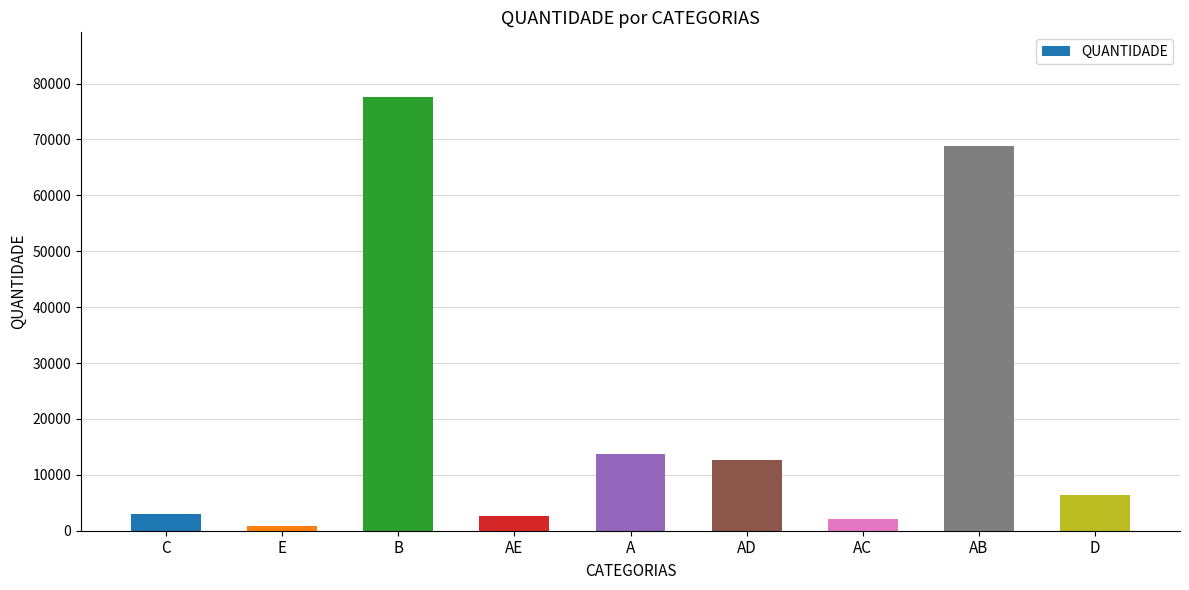

What is the approximate value at C, to the nearest 10?

3060